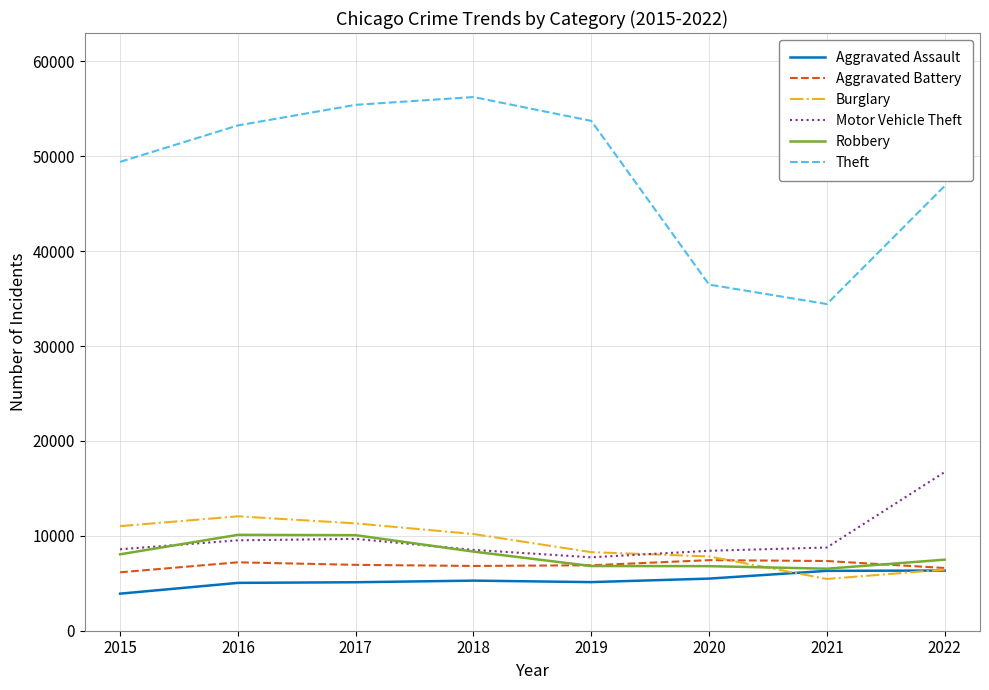

The value of Robbery at 2020 is 2562. True or false?

False